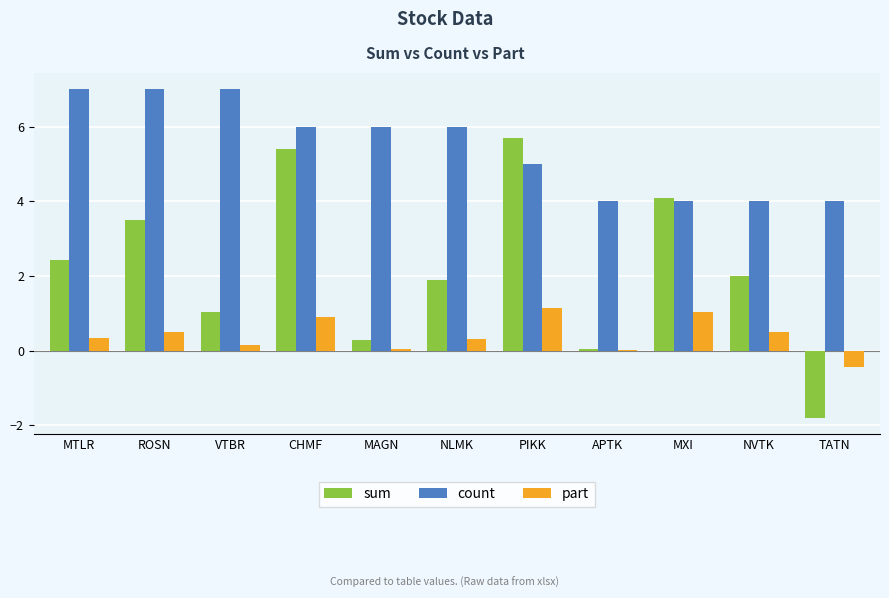

What is the maximum value for part?

1.1